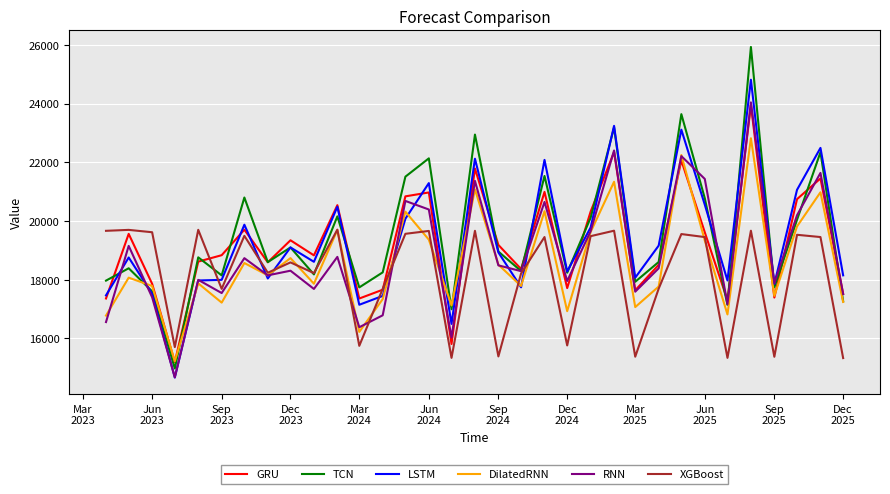

Which series has the widest spread of values?

TCN